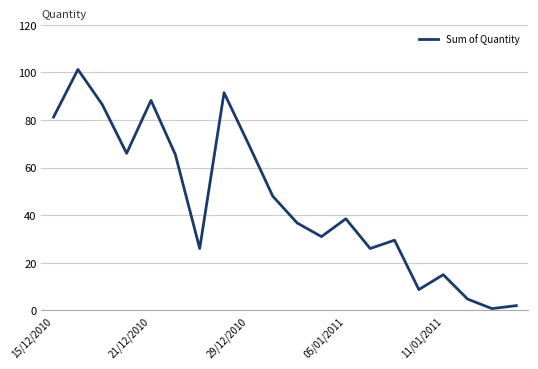

What is the difference between the maximum and minimum values?

100.5